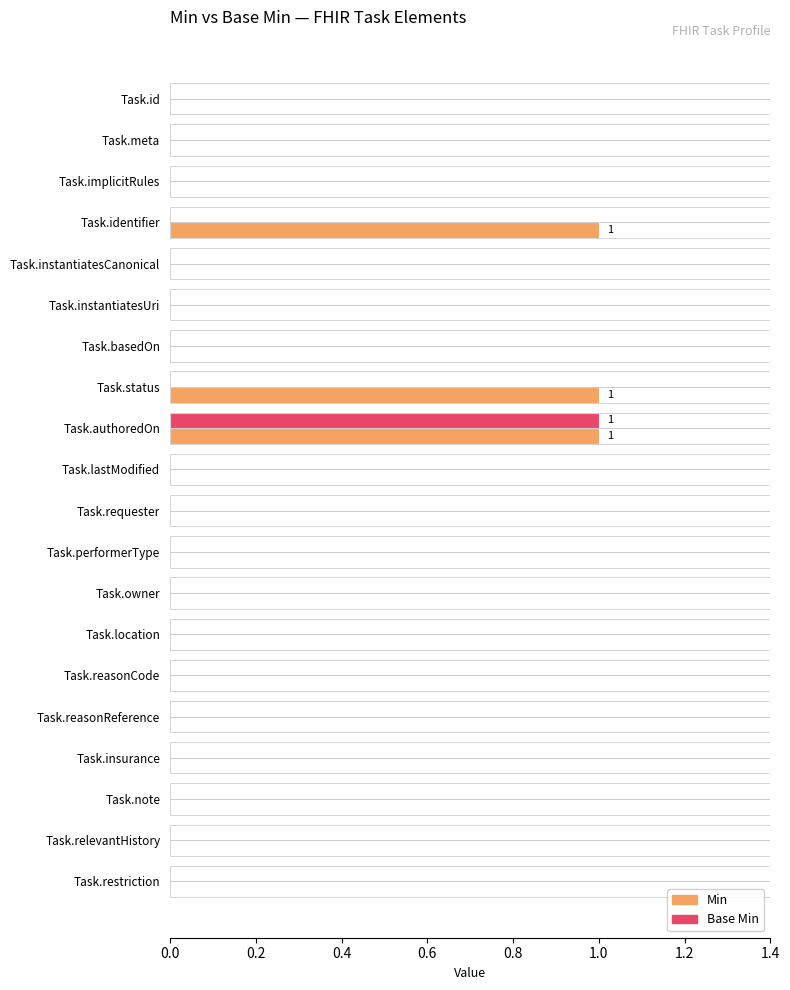

True or false: Base Min has a value of 0 at Task.note.

True